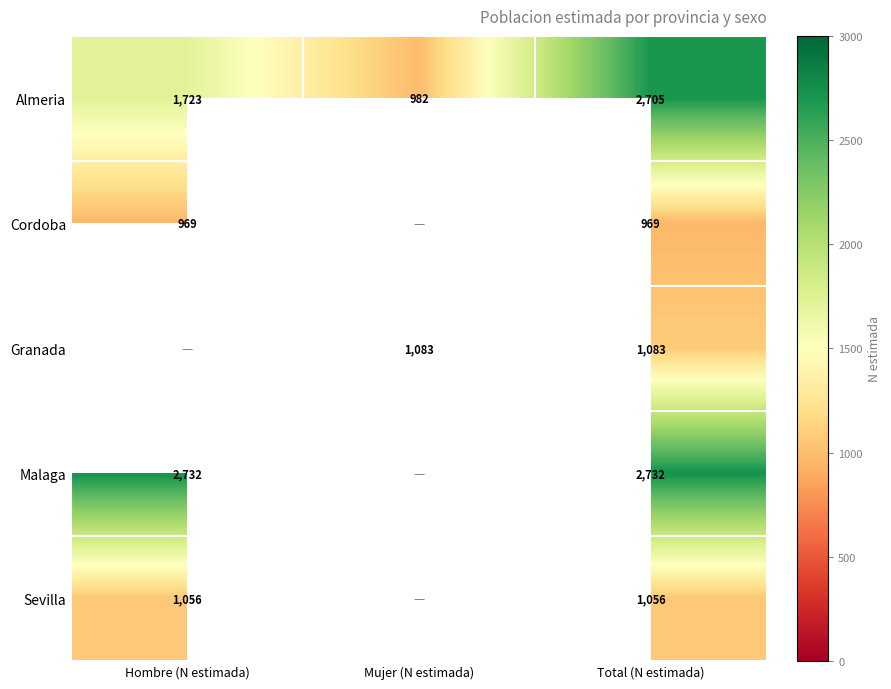

At which category does the chart reach its minimum across all series?

Hombre (N estimada)